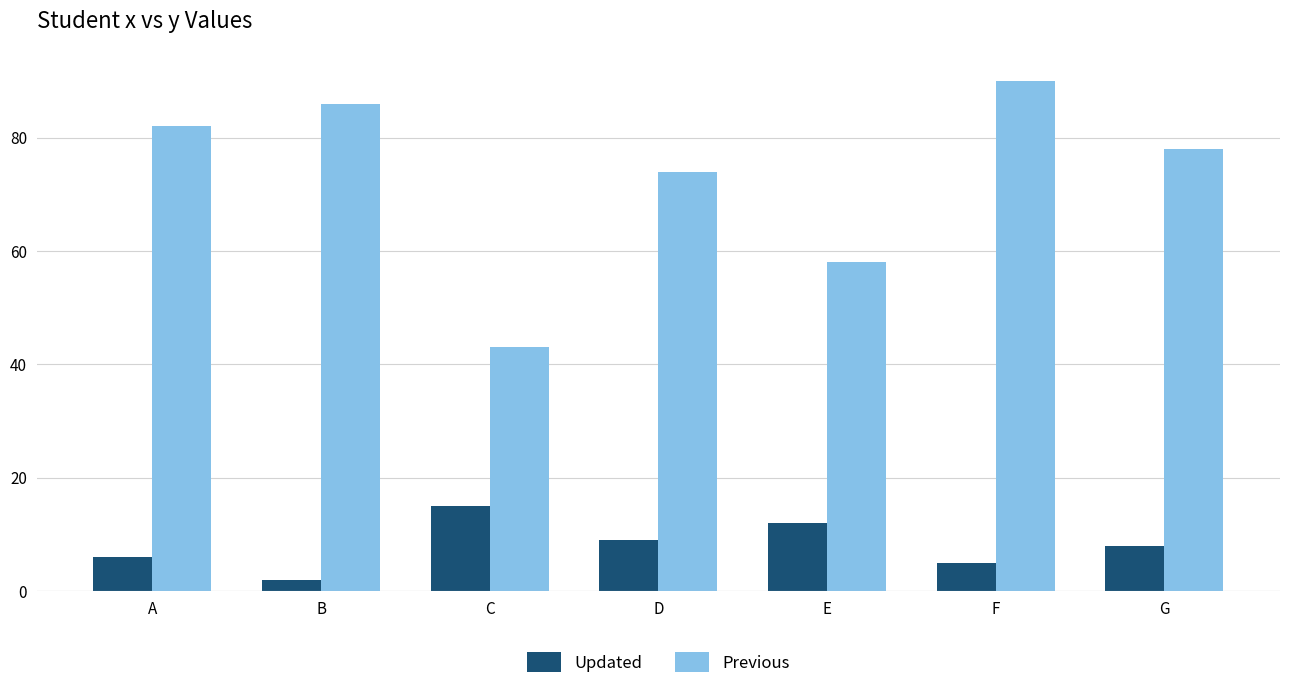

What is the lowest value of the Updated series?

2